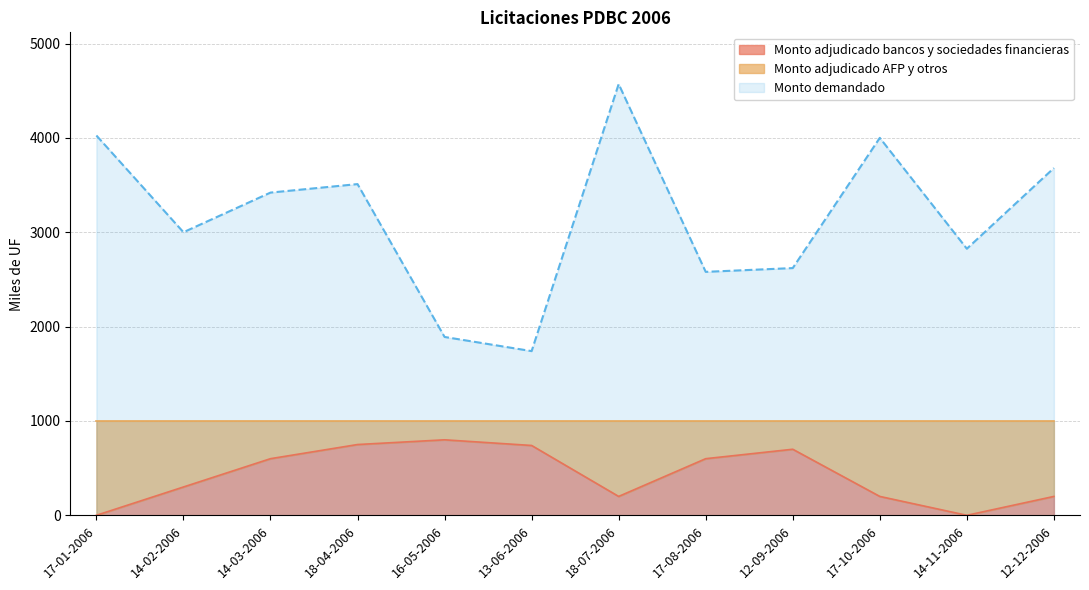

What is the sum of the values at 13-06-2006 and 17-01-2006?

740